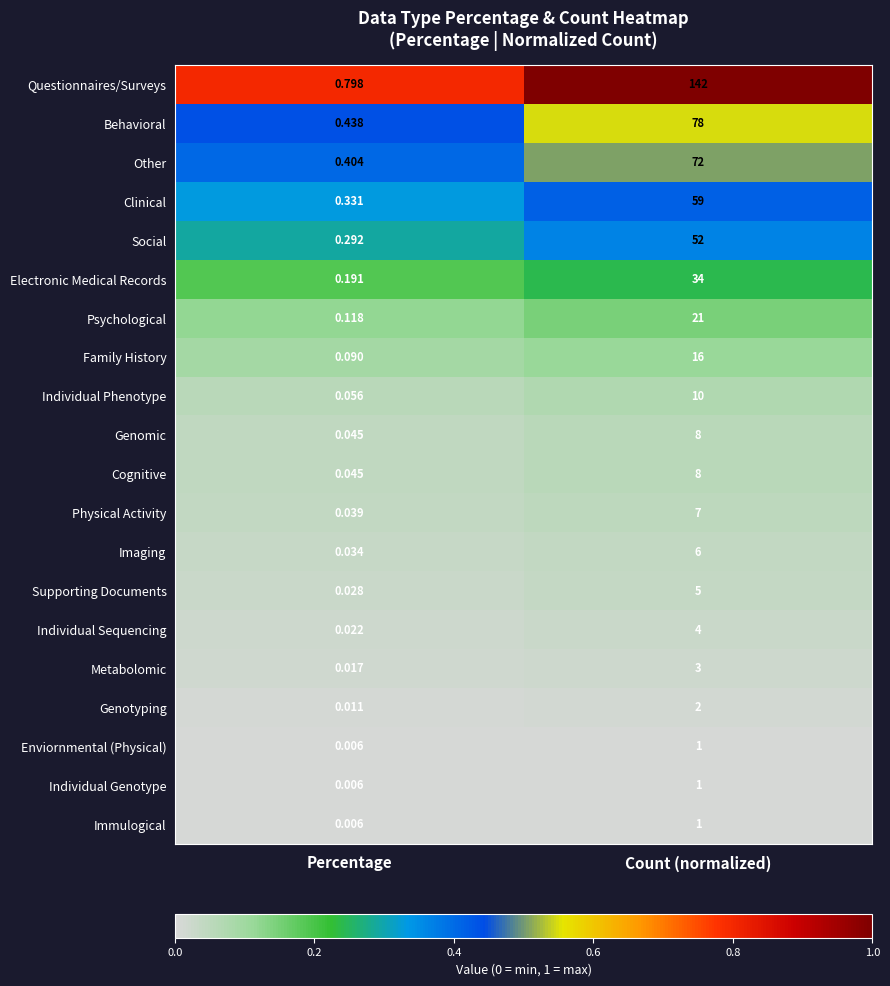

List the labels in order of Behavioral value, smallest first.

Percentage, Count (normalized)